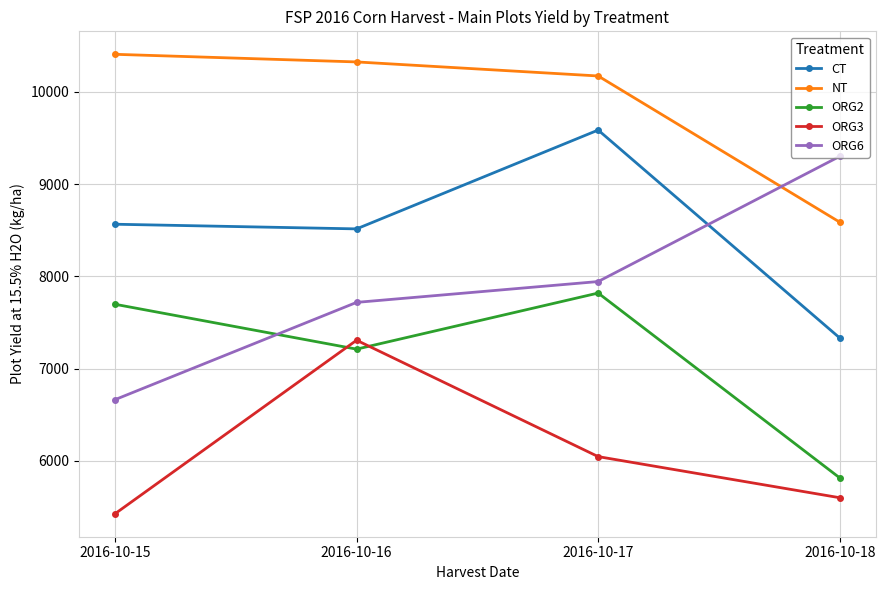

True or false: NT and ORG2 intersect in this chart.

False